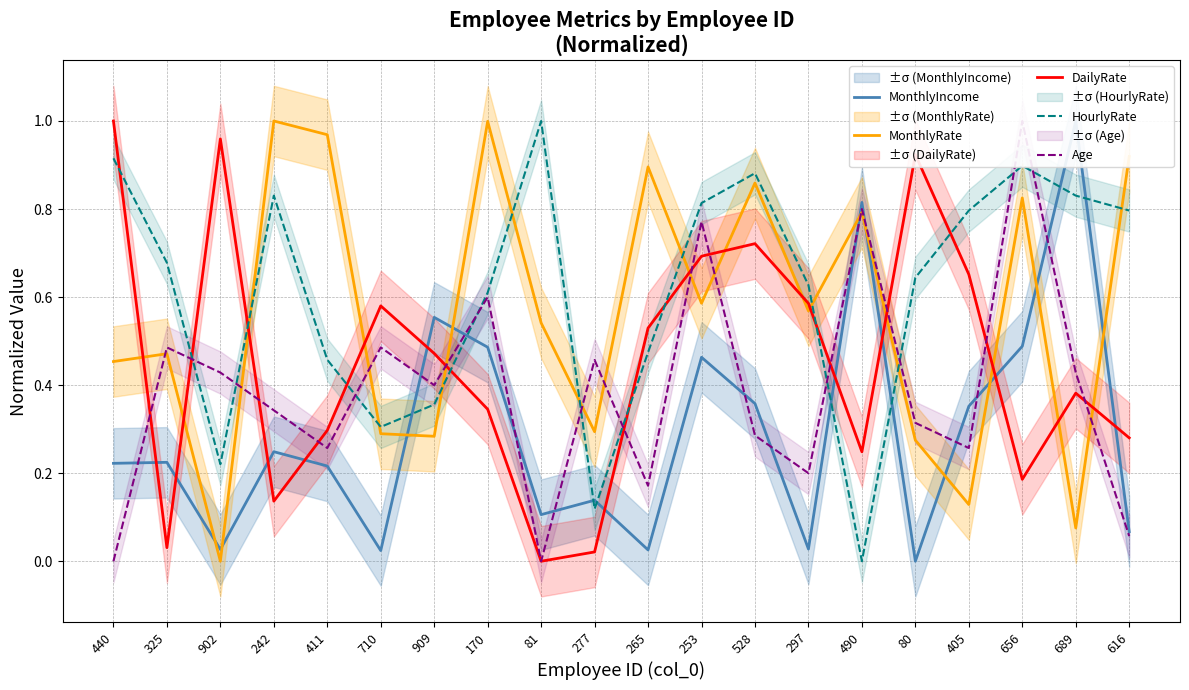

The MonthlyIncome series shows 0.2 at 253. True or false?

False